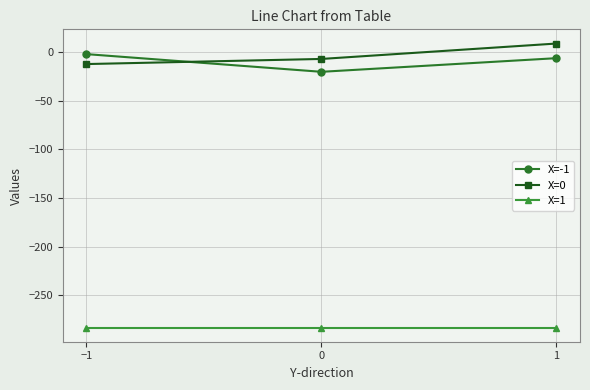

What is the sum of the X=0 values at 0 and 1?

2.5